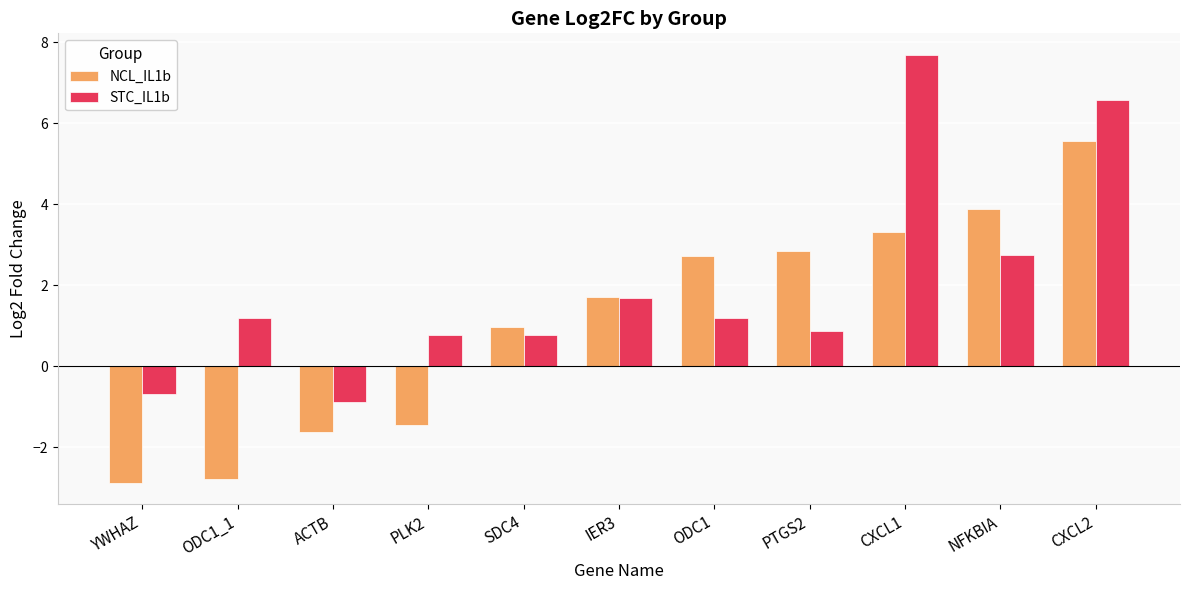

How many positive values does the NCL_IL1b series have?

7